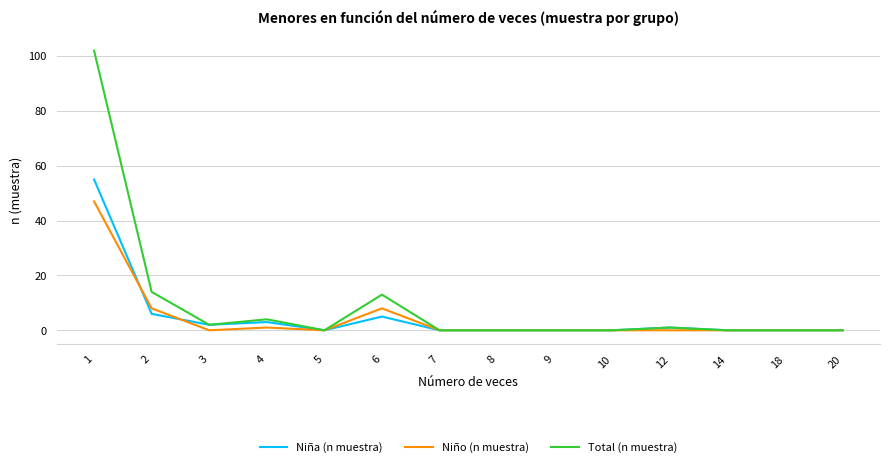

Which series has the widest spread of values?

Total (n muestra)